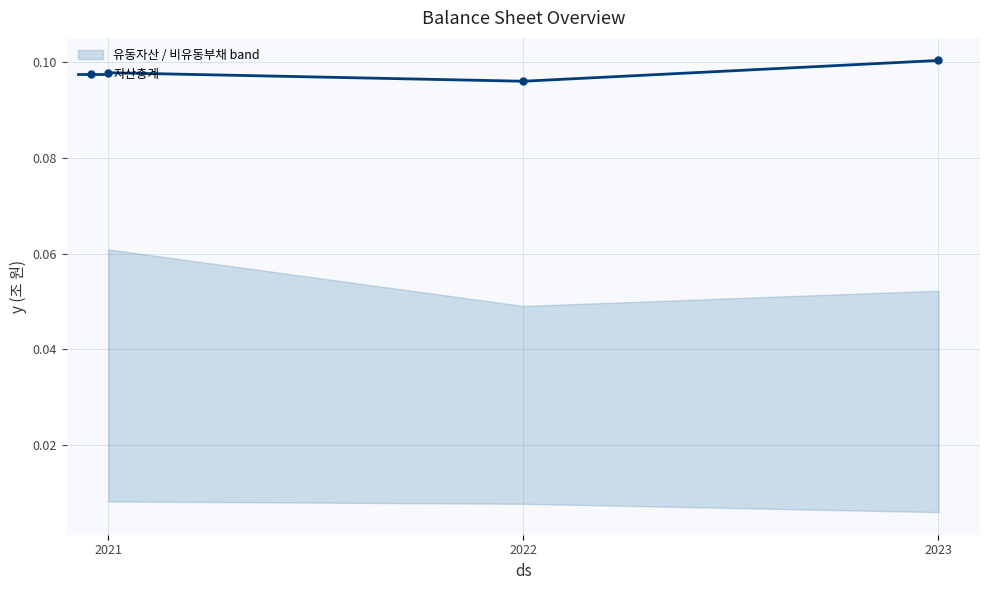

The value at 2021 is 0.0. True or false?

False